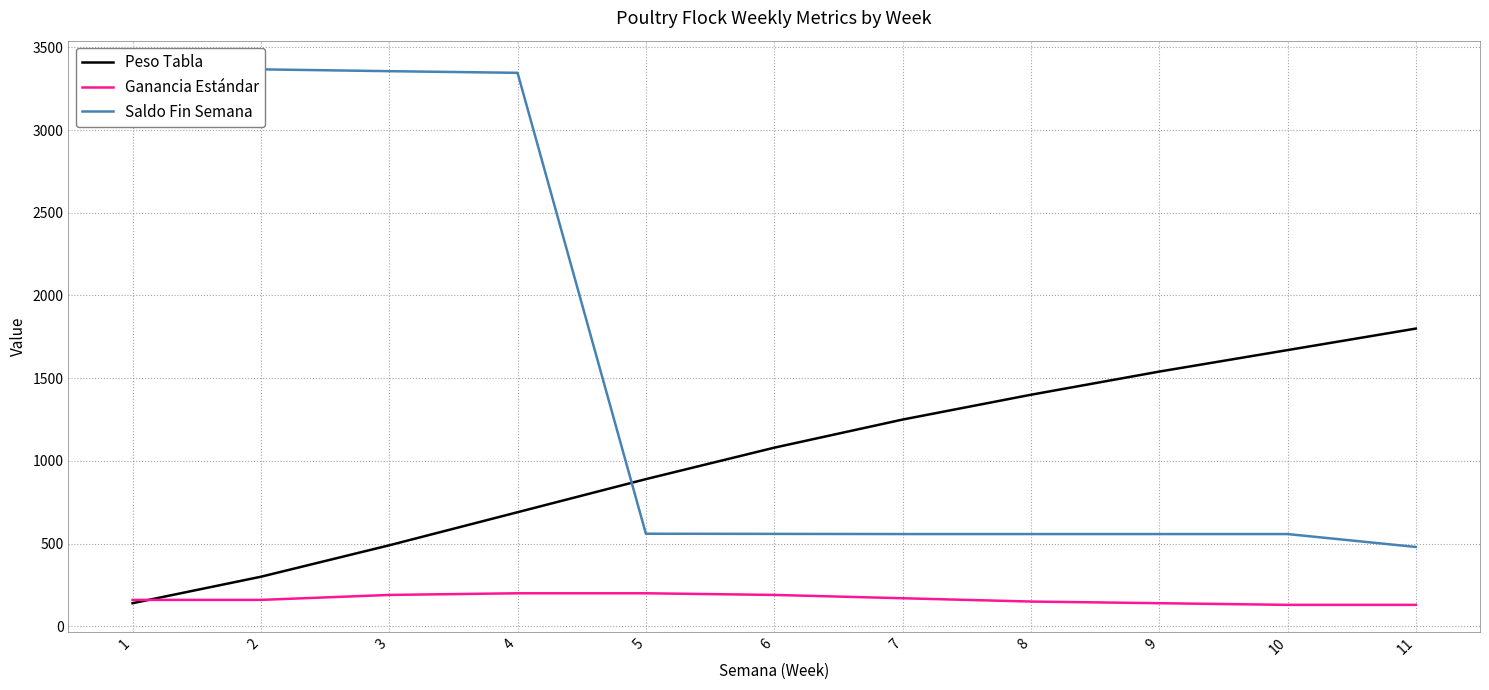

Count the number of categories in the chart.

11